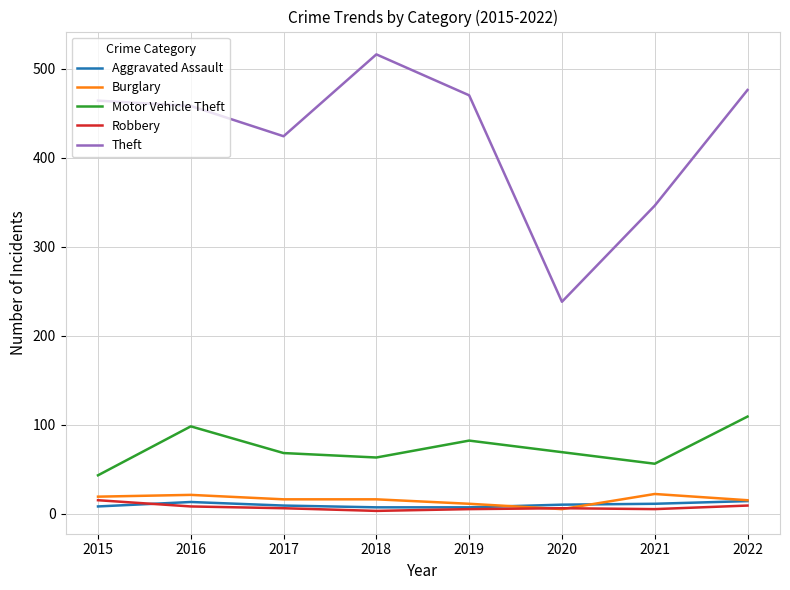

At which label does Theft reach its minimum?

2020